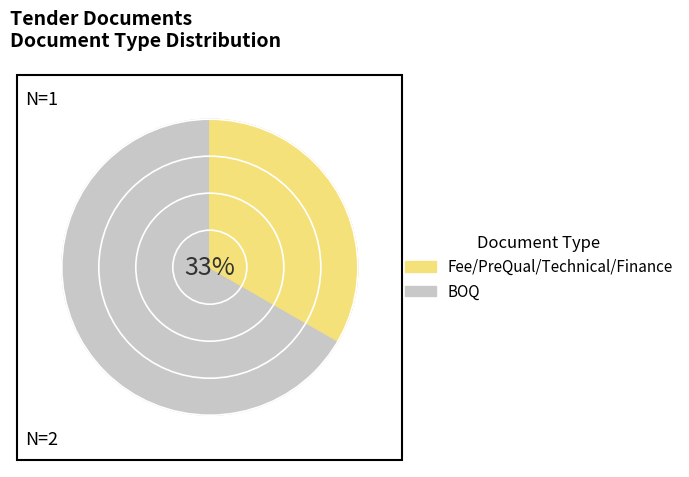

Rank the categories by value from highest to lowest.

BOQ, Fee/PreQual/Technical/Finance